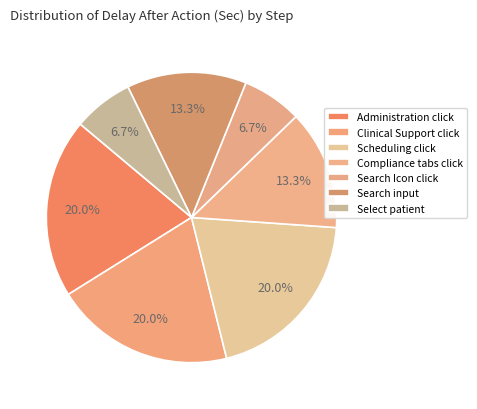

True or false: Select patient accounts for 7% of the total.

True